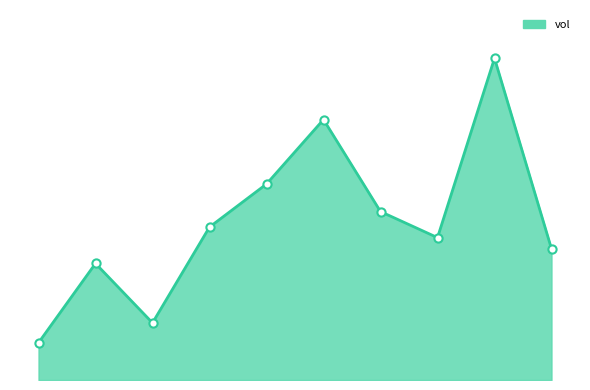

Does the chart have visible grid lines?

No